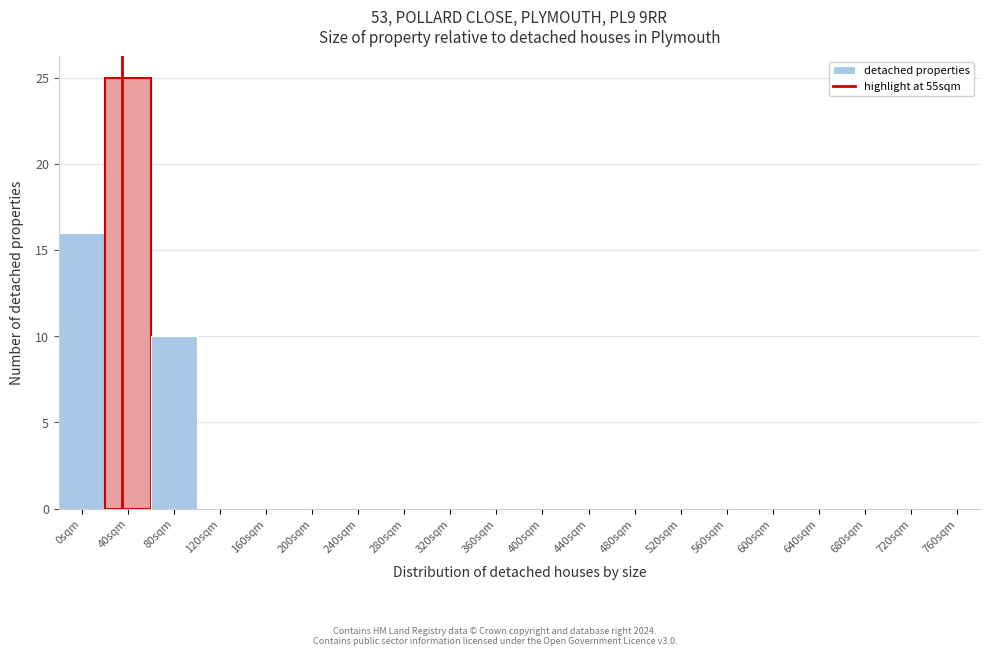

Reading right to left, transcribe all the data shown in this chart.

760sqm=0	720sqm=0	680sqm=0	640sqm=0	600sqm=0	560sqm=0	520sqm=0	480sqm=0	440sqm=0	400sqm=0	360sqm=0	320sqm=0	280sqm=0	240sqm=0	200sqm=0	160sqm=0	120sqm=0	80sqm=10	40sqm=25	0sqm=16